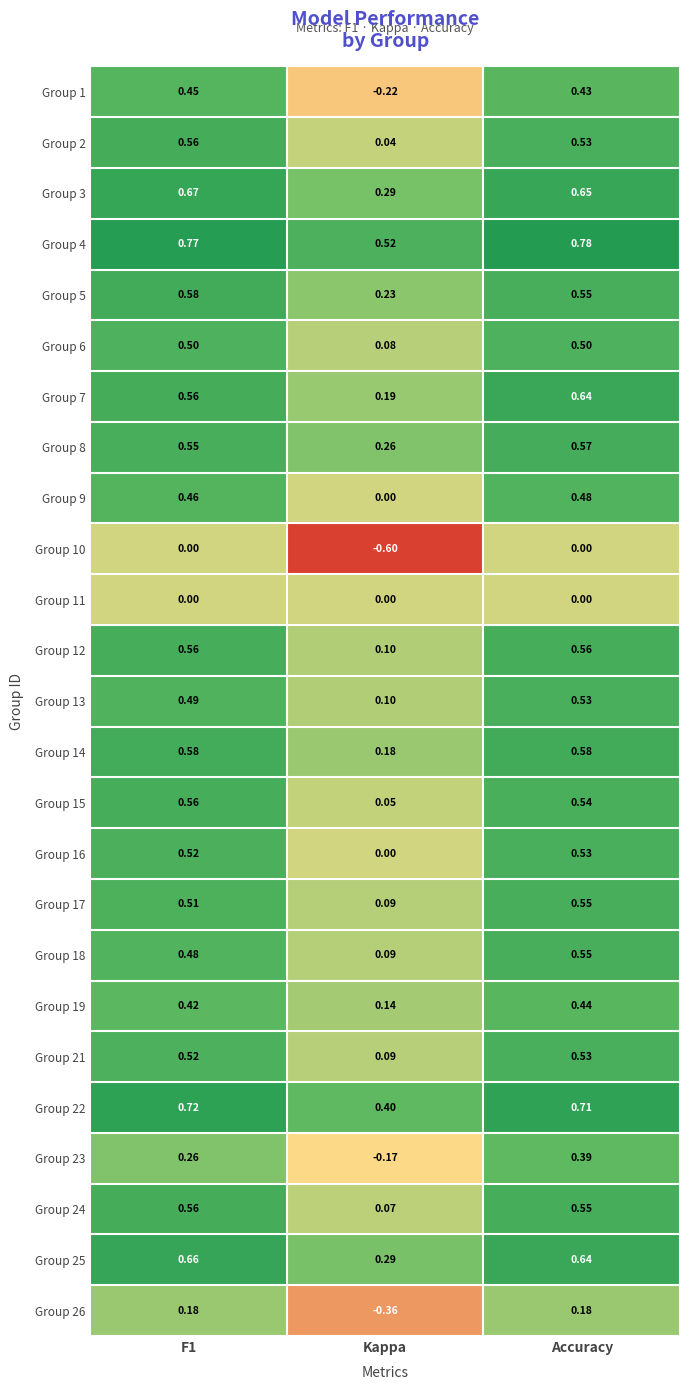

At which category does the chart reach its minimum across all series?

Kappa